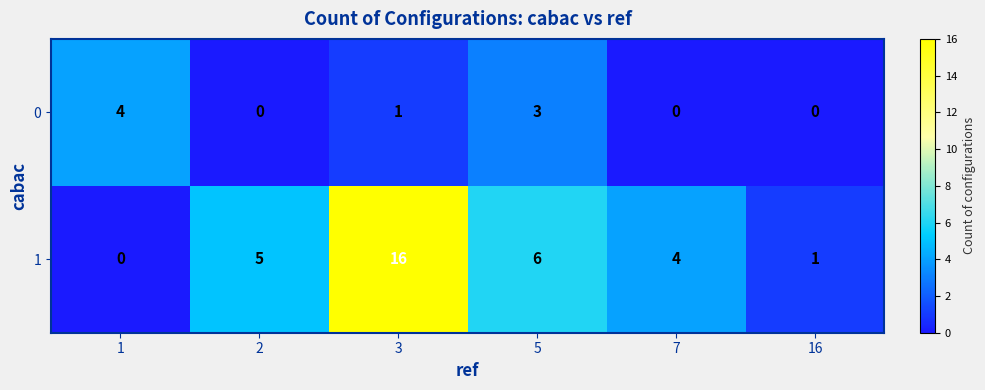

Reading right to left, transcribe all the data shown in this chart.

0: 16=0	7=0	5=3	3=1	2=0	1=4
1: 16=1	7=4	5=6	3=16	2=5	1=0